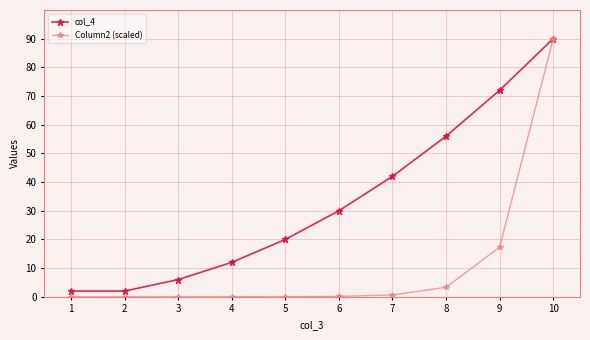

Which series has the widest spread of values?

Column2 (scaled)